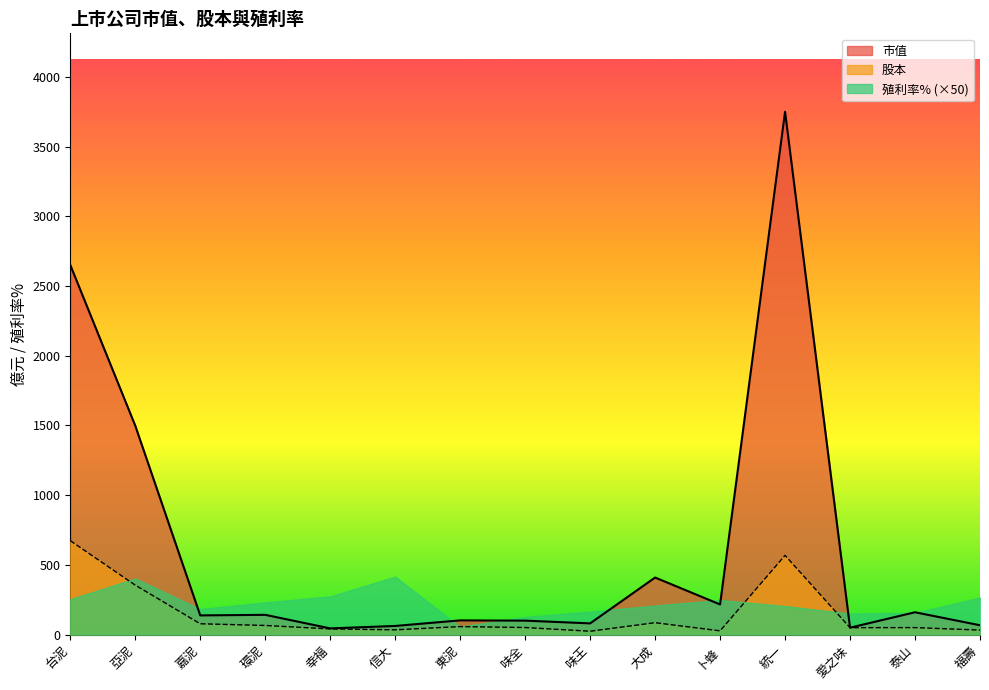

How many interior local valleys does the 股本 series have?

4